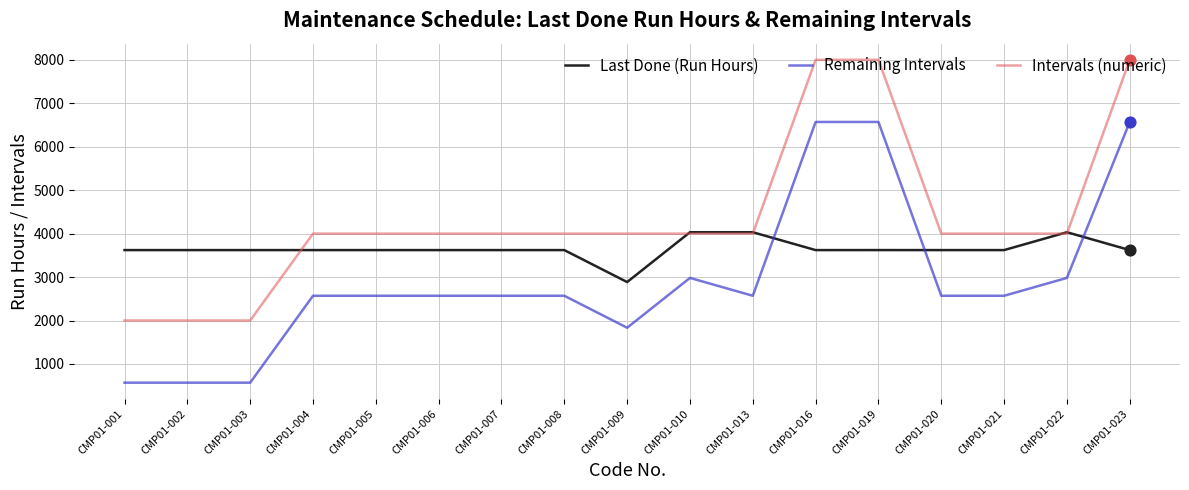

What is the total value across all series at CMP01-023?

18190.1